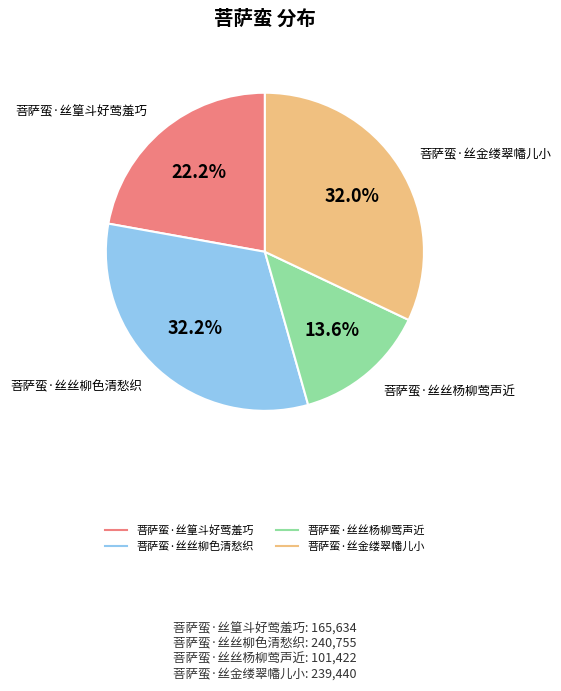

Does 菩萨蛮·丝篁斗好莺羞巧 account for over 50% of the chart?

No